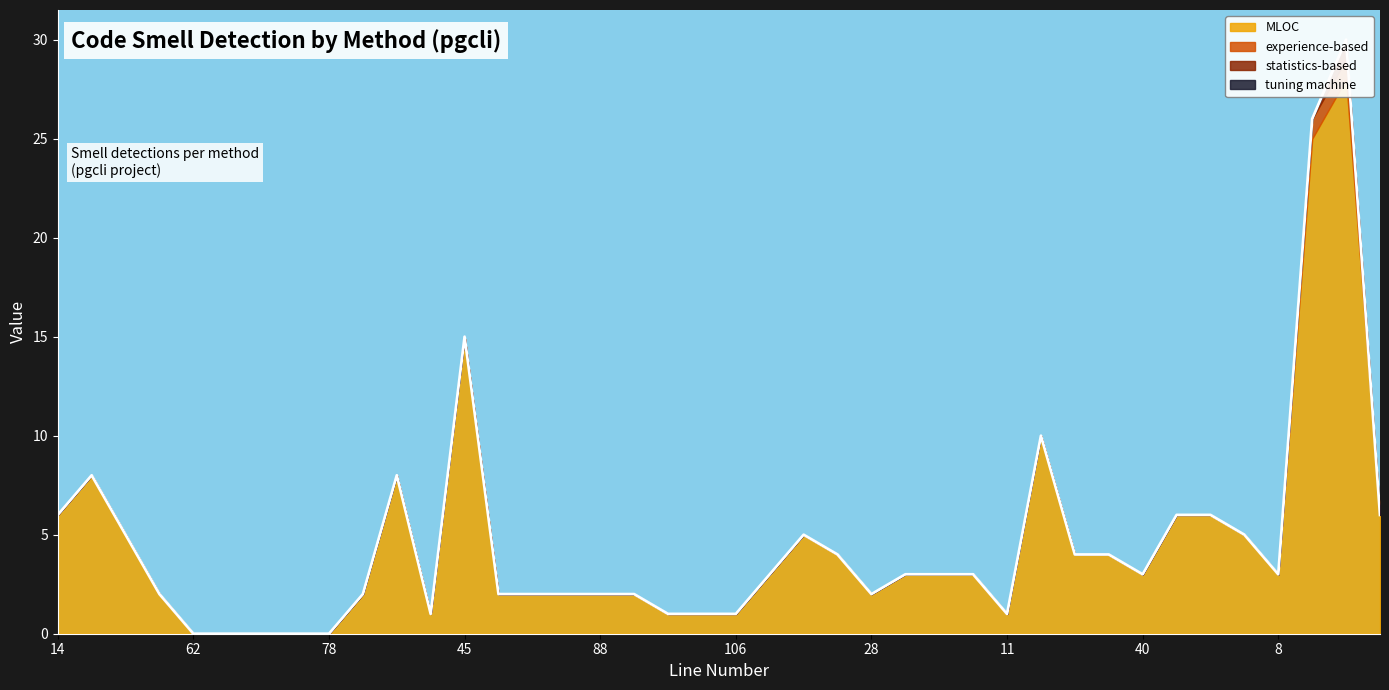

The statistics-based series shows 0 at 74. True or false?

True